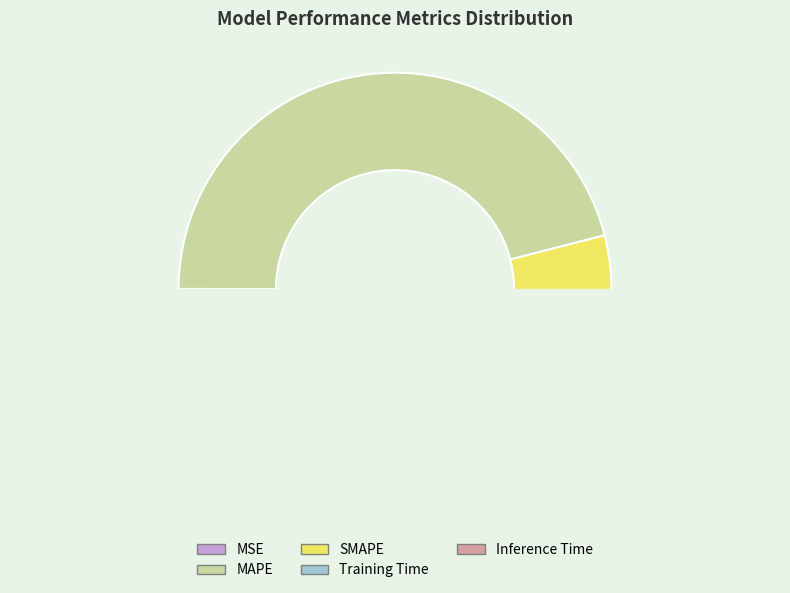

To the nearest percent, what is the average slice percentage?

20%